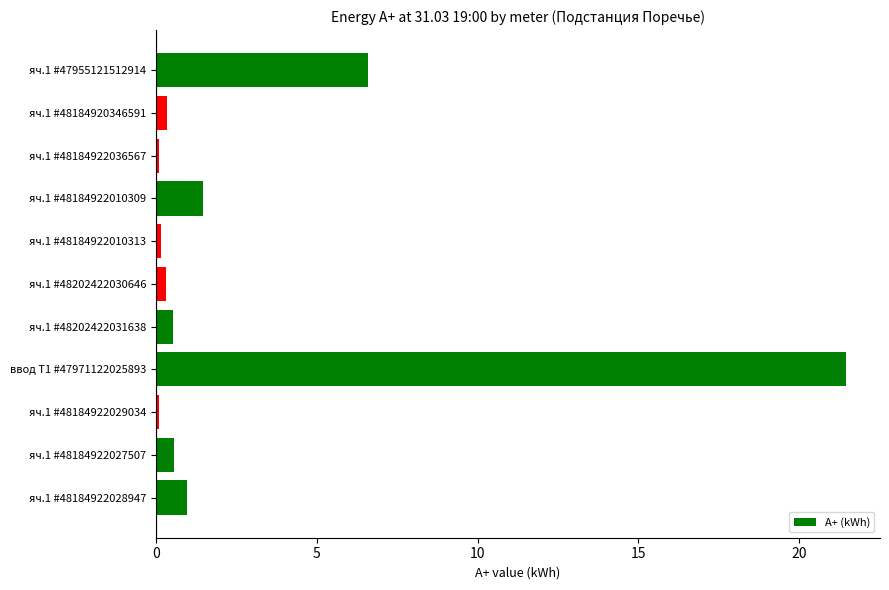

Are the bars grouped side by side (vs. stacked)?

No